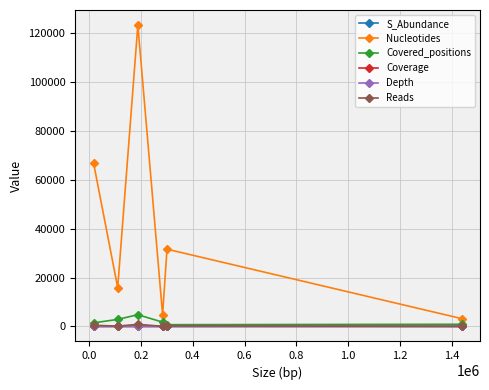

In Nucleotides, how many points are lower than both neighbors (excluding endpoints)?

2